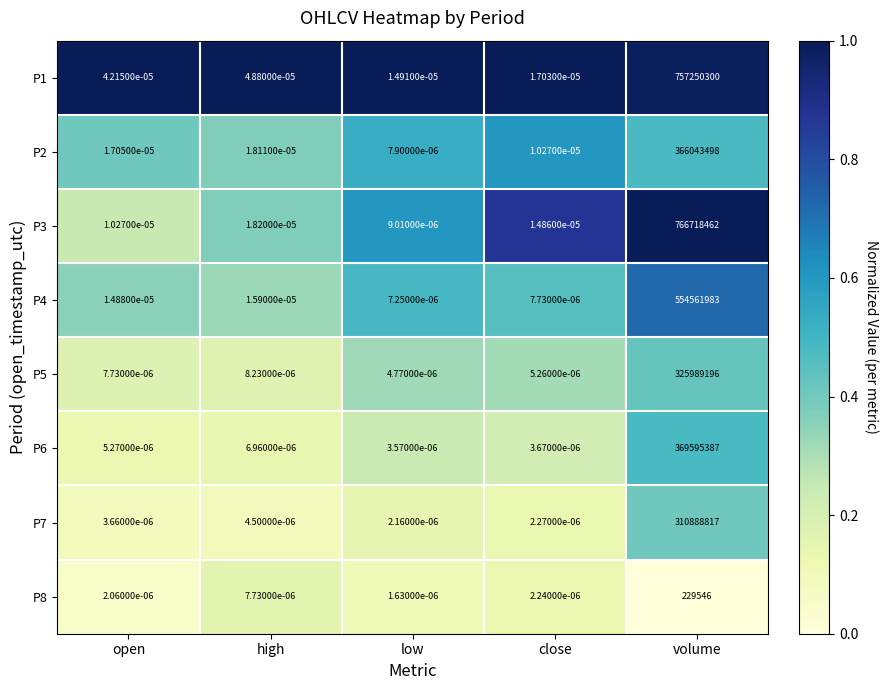

Is the value of P6 at high greater than the value of P4 at volume?

No